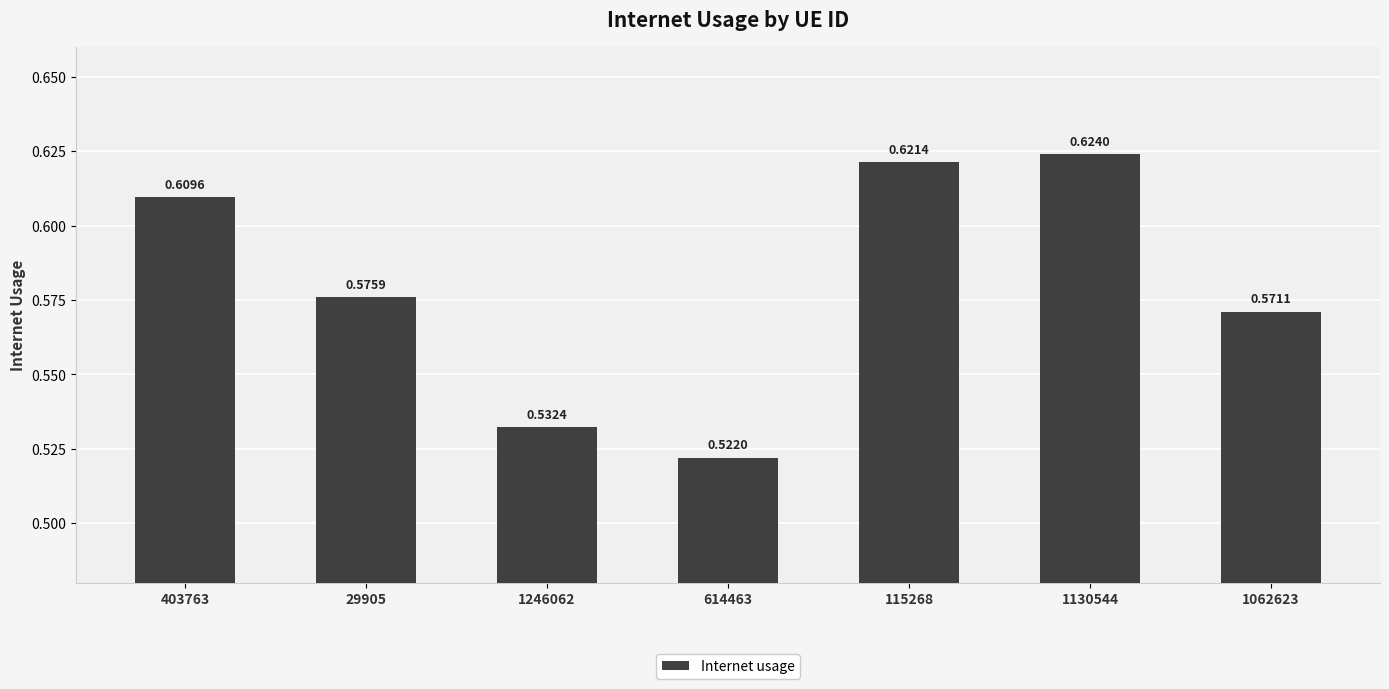

List the labels in order of value, largest first.

1130544, 115268, 403763, 29905, 1062623, 1246062, 614463